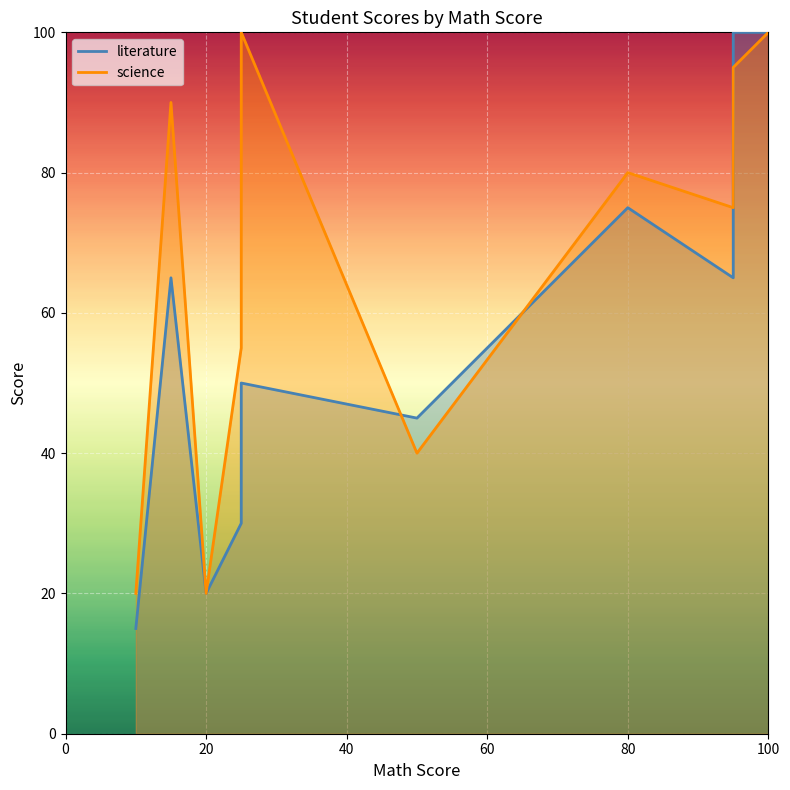

What is the smallest value displayed?

15